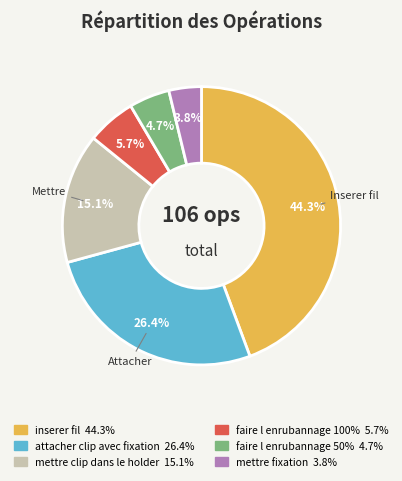

To the nearest percent, what portion does faire l enrubannage 100% represent?

6%